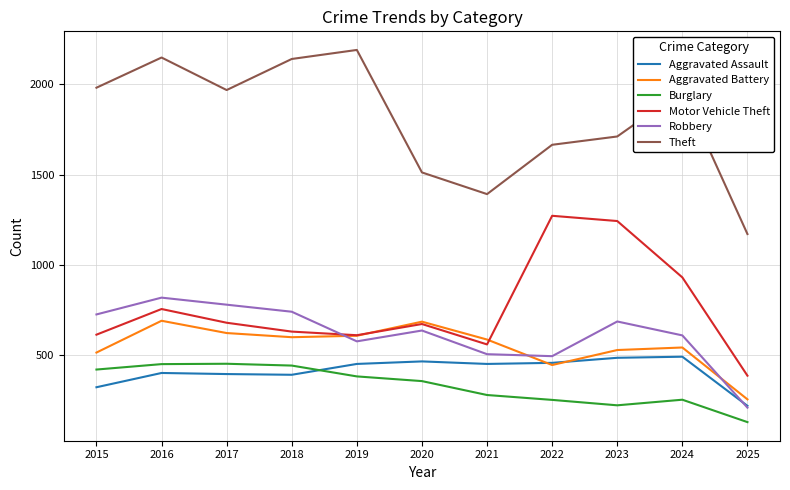

What is the highest value of the Aggravated Assault series?

492